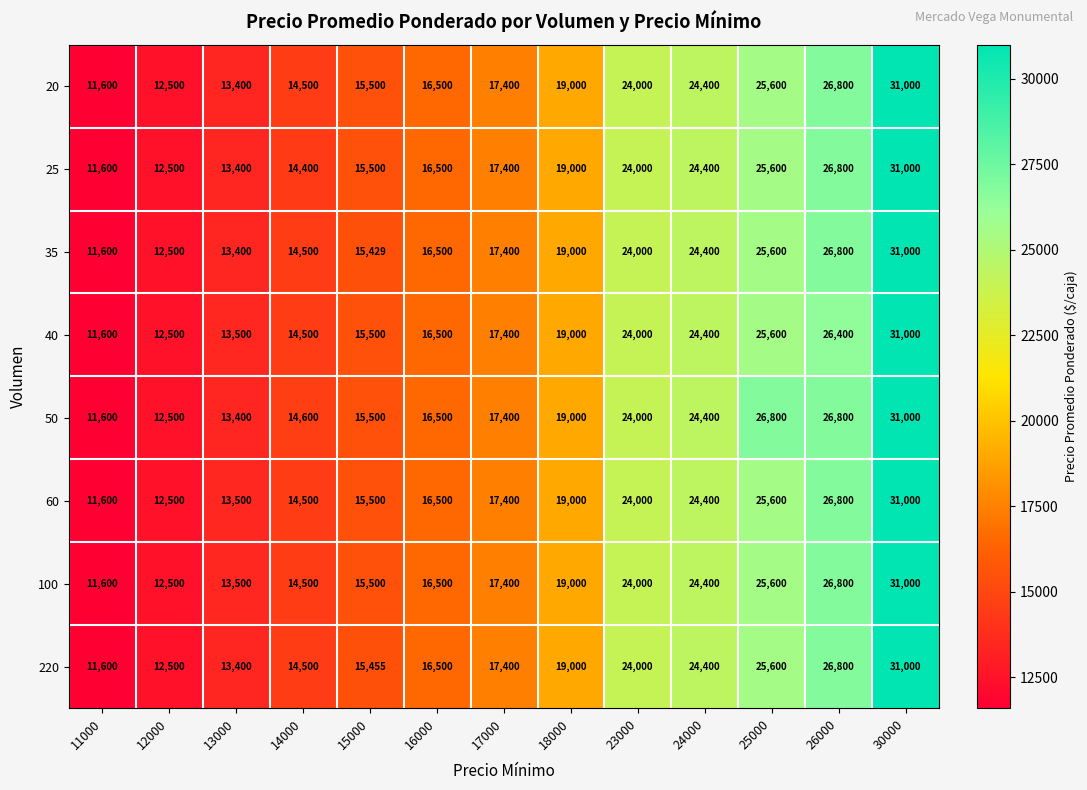

At which category is the sum across all series the highest?

30000